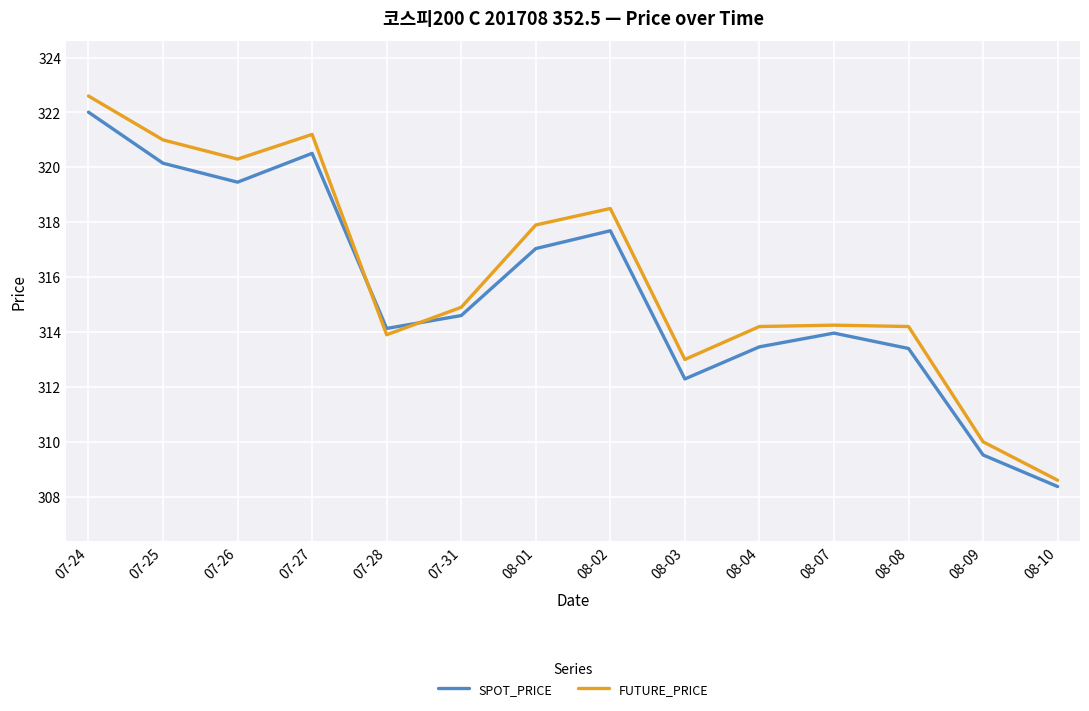

What is the difference between the second highest and second lowest values in the SPOT_PRICE series?

11.0